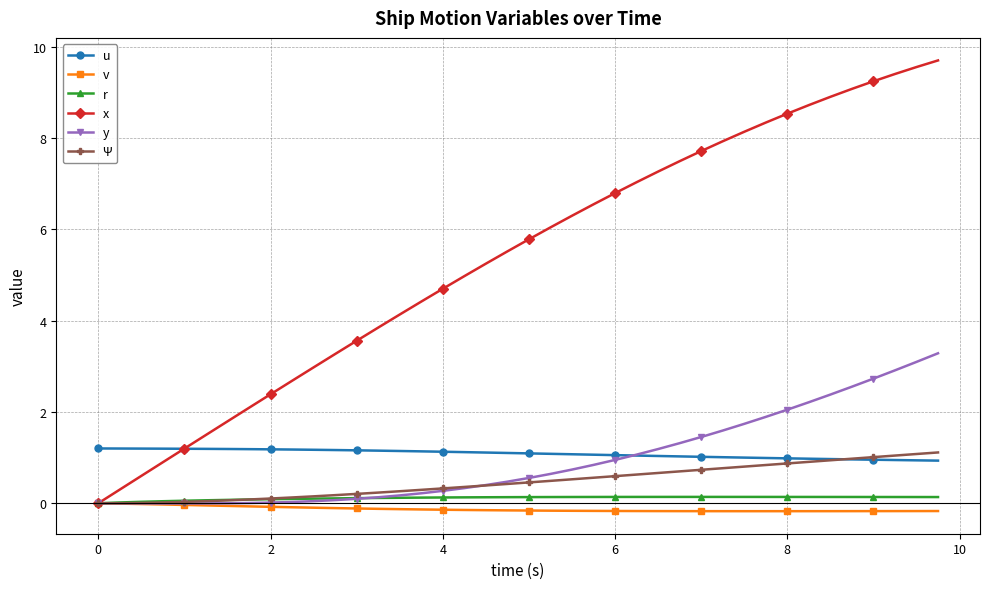

How many times do y and u cross each other?

1